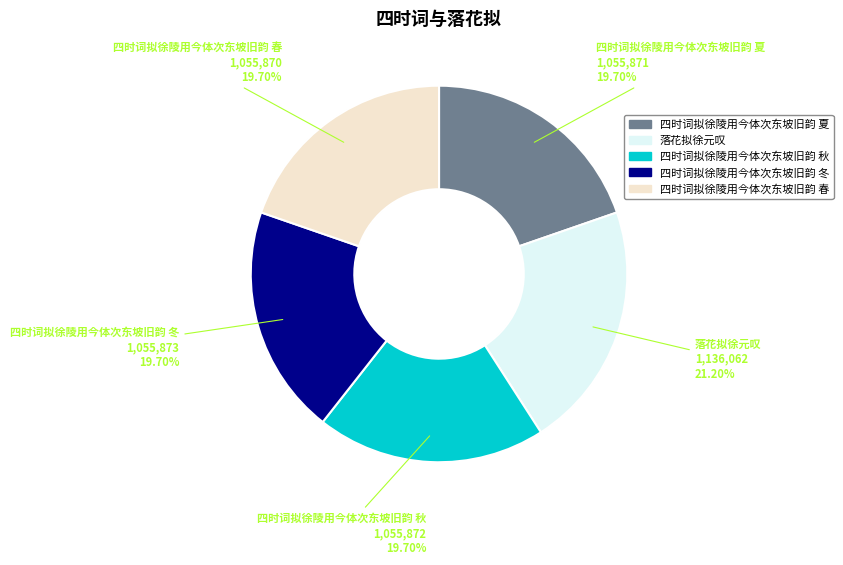

What is the total percentage of 四时词拟徐陵用今体次东坡旧韵 冬 and 四时词拟徐陵用今体次东坡旧韵 春?

39.4%